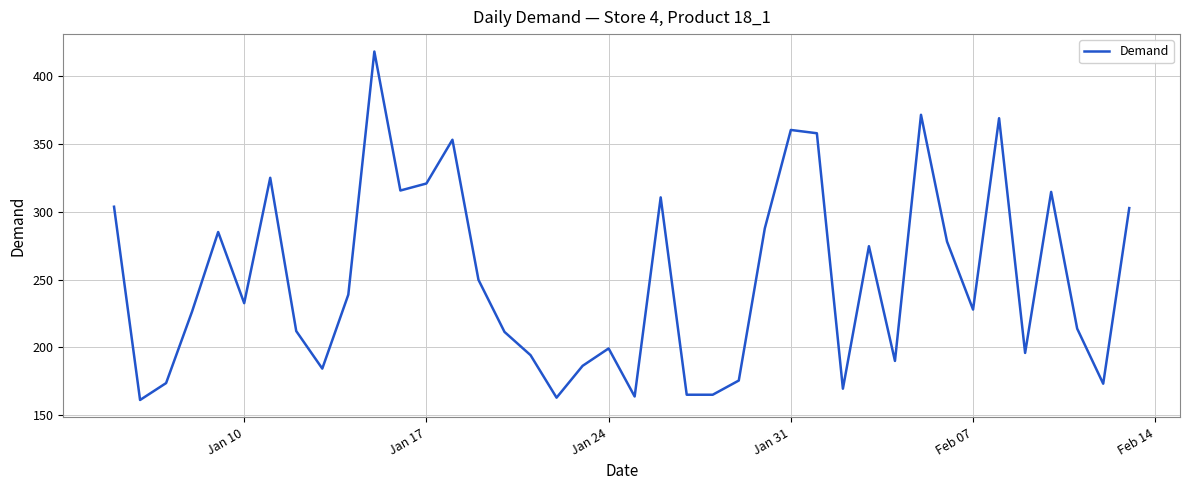

What is the maximum value shown in the chart?

417.9